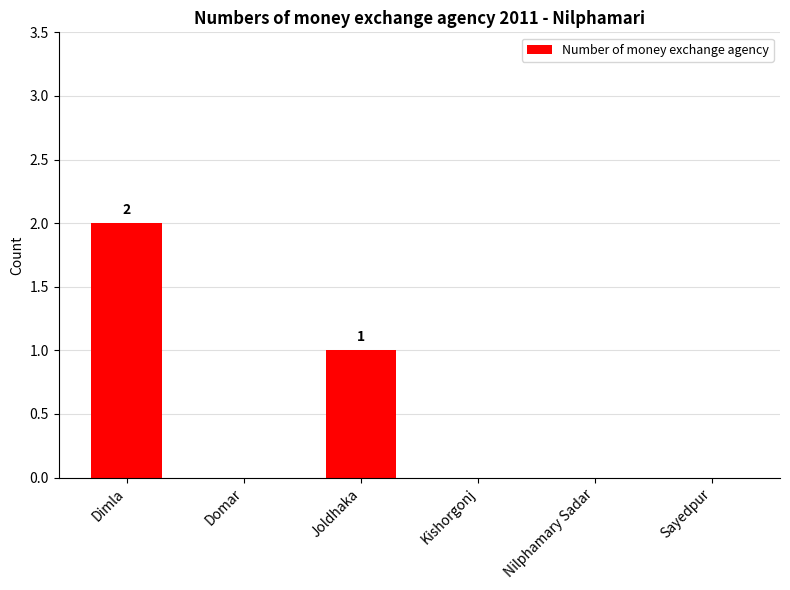

Which category has the highest value across all series?

Dimla